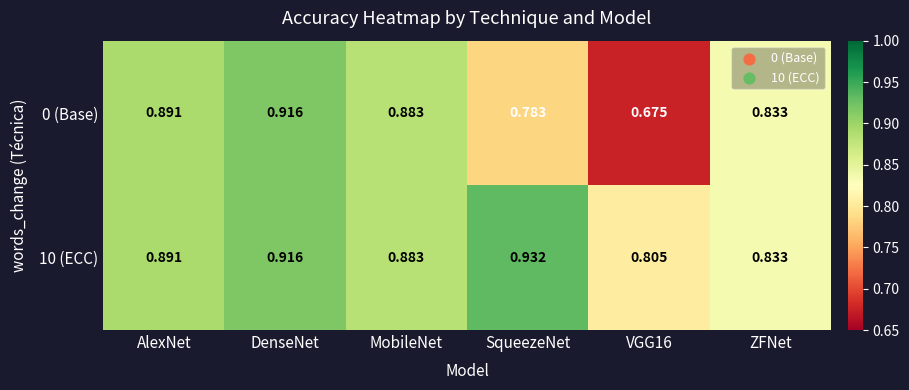

At how many categories does at least one series exceed 0?

6